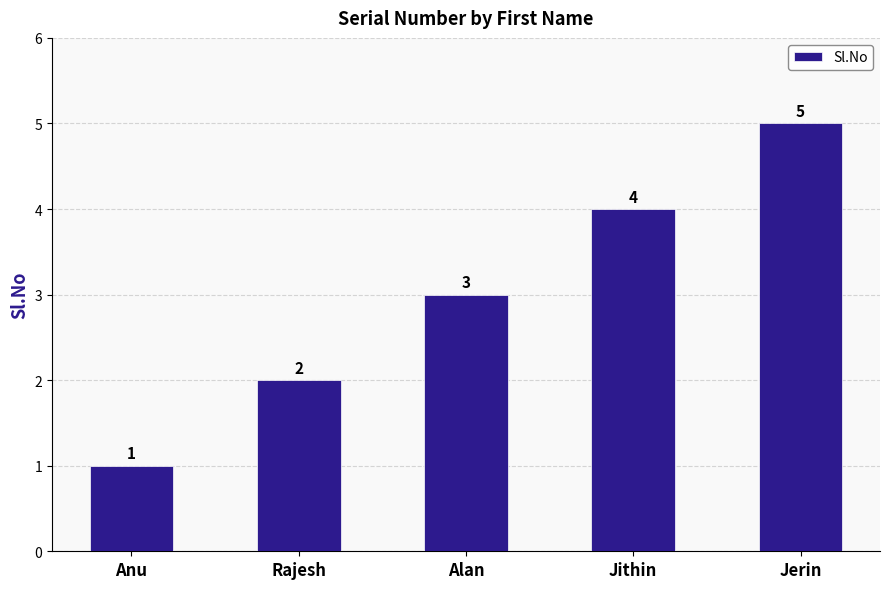

Is it true that the value at Jerin is 7?

False